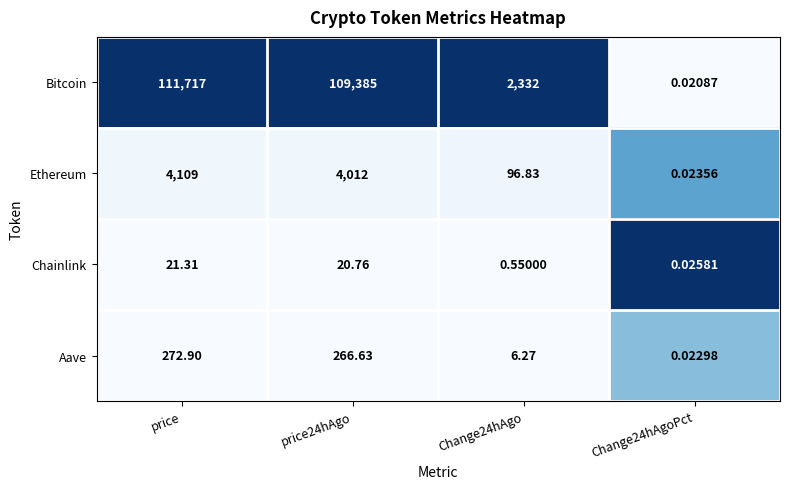

Which series changed the most between price and Change24hAgo?

Bitcoin